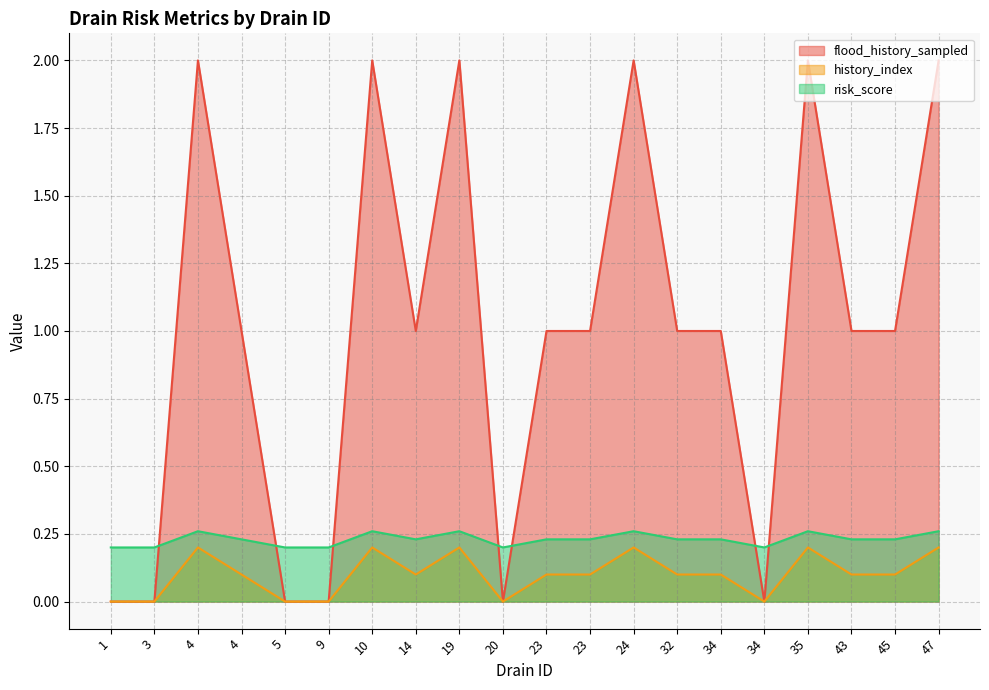

True or false: flood_history_sampled and history_index cross at least once.

False